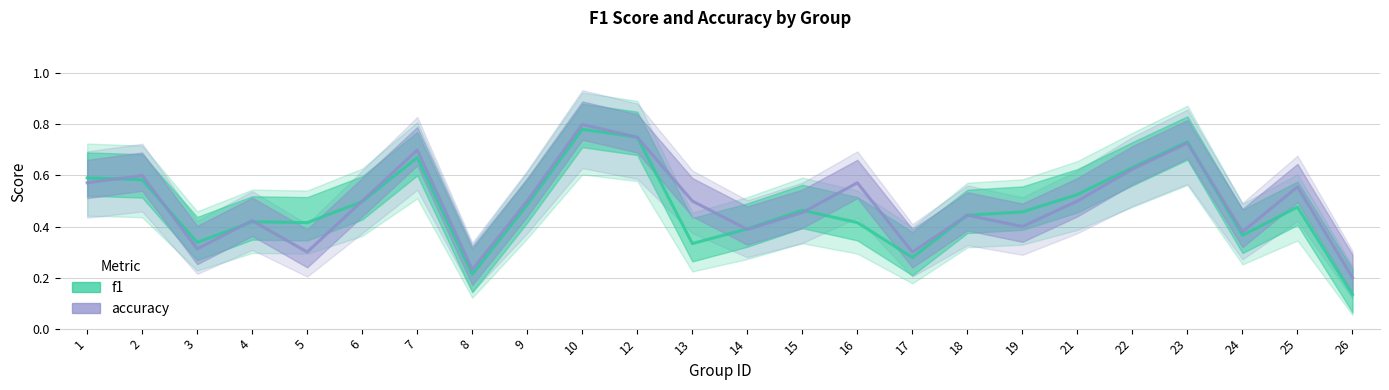

Rank the series by their average value, from highest to lowest.

accuracy, f1